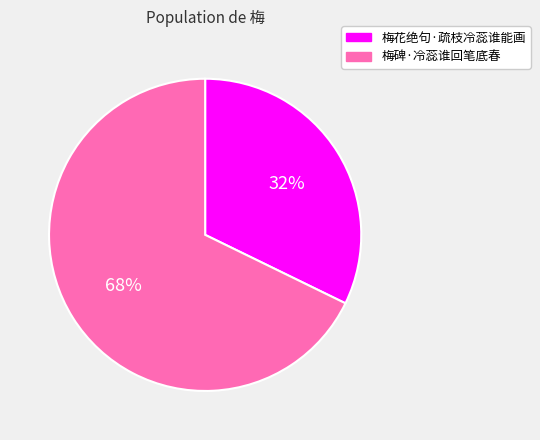

Count the number of slices in the pie.

2